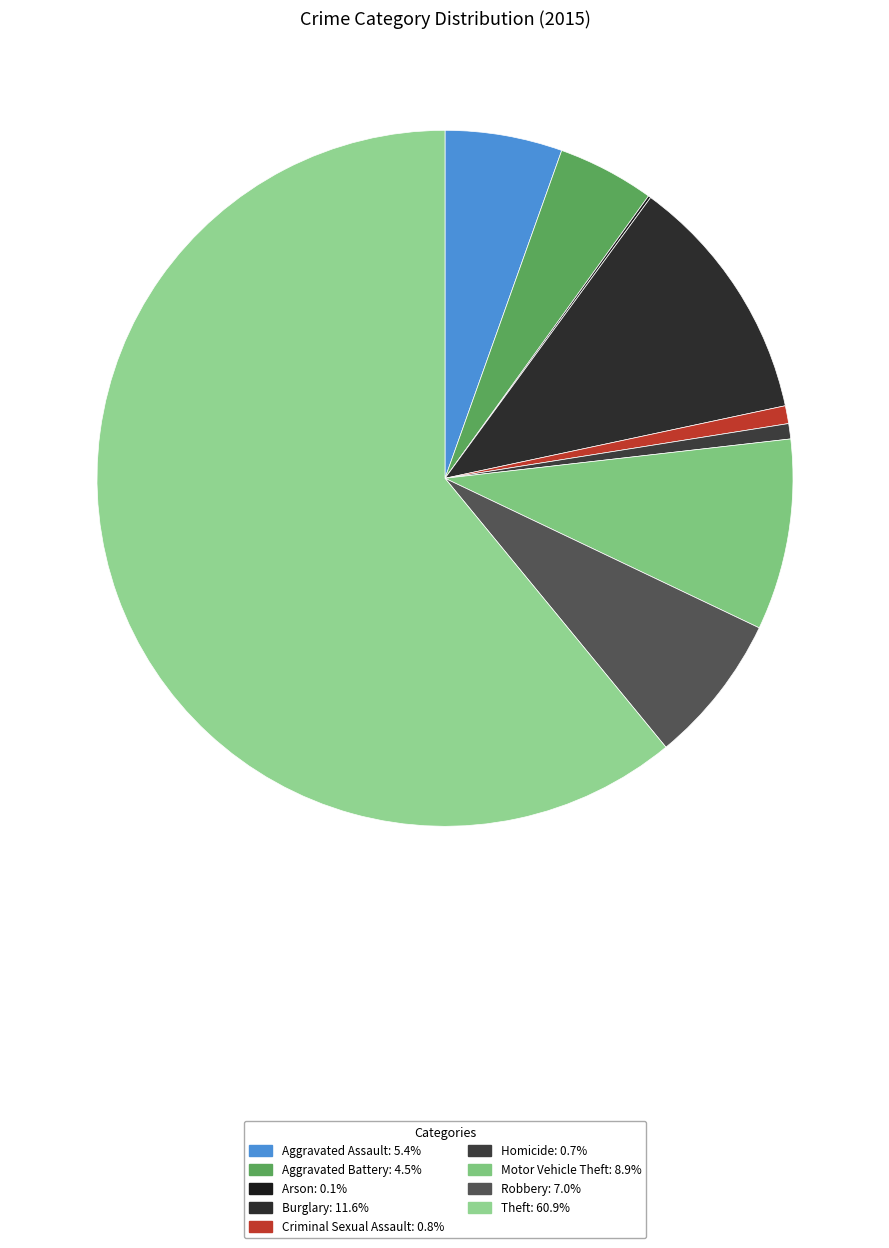

Does Aggravated Battery represent more than half of the total?

No